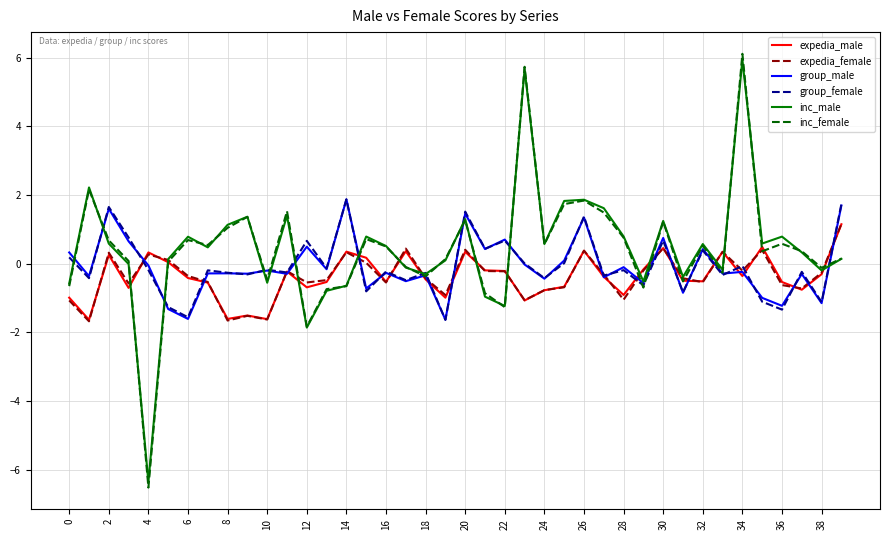

Which series has the widest spread of values?

inc_female